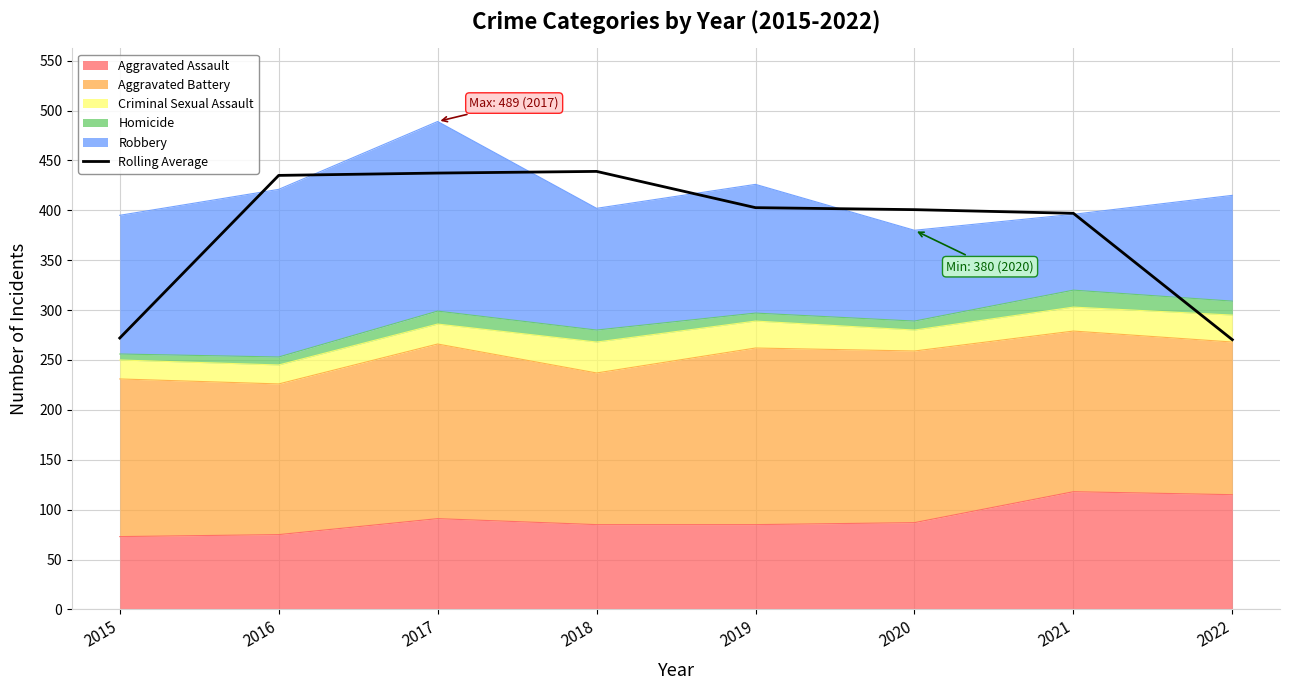

What is the approximate value at 2019?

402.7